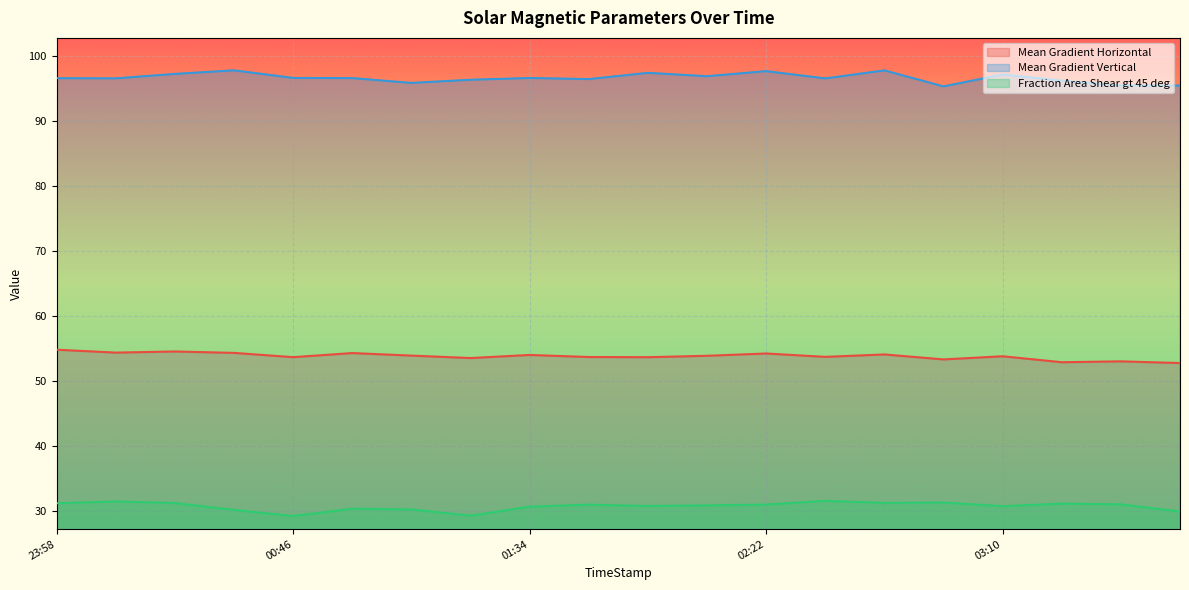

Reading left to right, what are all the values shown in this chart?

Mean Gradient Horizontal: 54.8	54.3	54.5	54.3	53.6	54.3	53.9	53.5	54.0	53.7	53.6	53.9	54.2	53.7	54.1	53.3	53.8	52.9	53.0	52.7
Mean Gradient Vertical: 96.6	96.6	97.3	97.8	96.6	96.6	95.9	96.4	96.6	96.5	97.4	96.9	97.7	96.6	97.8	95.3	97.2	96.2	95.5	95.5
Fraction Area Shear gt 45 deg: 31.1	31.4	31.2	30.1	29.2	30.3	30.2	29.2	30.6	30.9	30.7	30.8	30.9	31.5	31.2	31.3	30.7	31.1	31.0	29.9